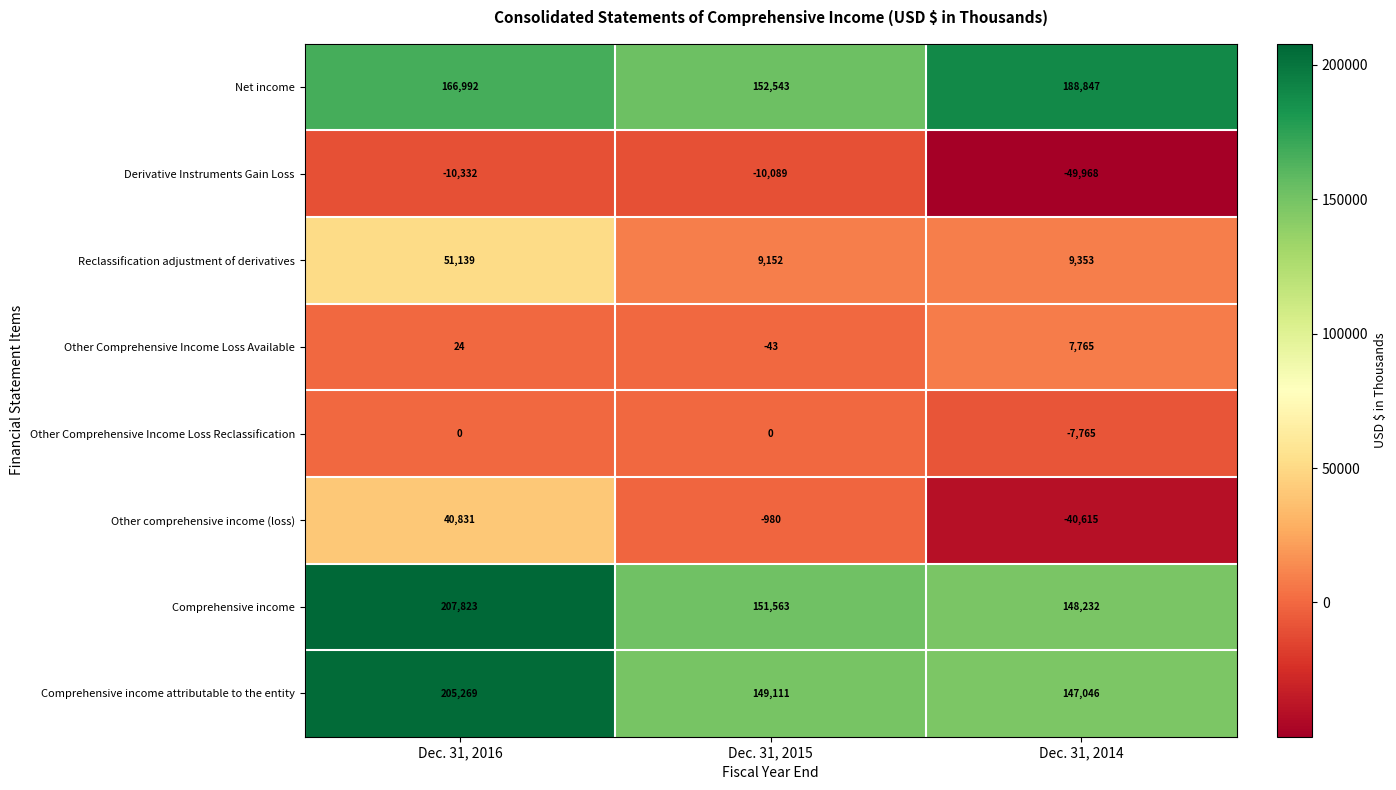

Reading left to right, what are all the values shown in this chart?

Net income: 166992	152543	188847
Derivative Instruments Gain Loss: -10332	-10089	-49968
Reclassification adjustment of derivatives: 51139	9152	9353
Other Comprehensive Income Loss Available: 24	-43	7765
Other Comprehensive Income Loss Reclassification: 0	0	-7765
Other comprehensive income (loss): 40831	-980	-40615
Comprehensive income: 207823	151563	148232
Comprehensive income attributable to the entity: 205269	149111	147046